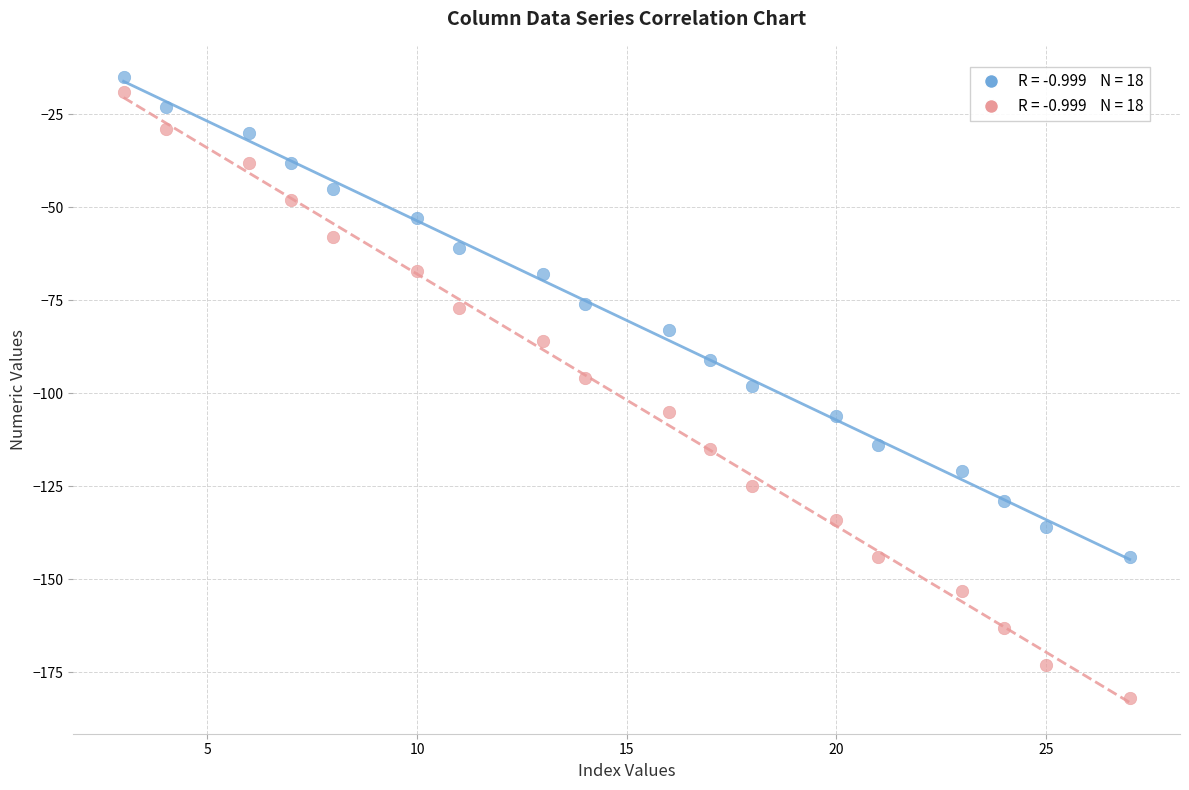

Across all data points, what is the range of Y values (max minus min)?

167